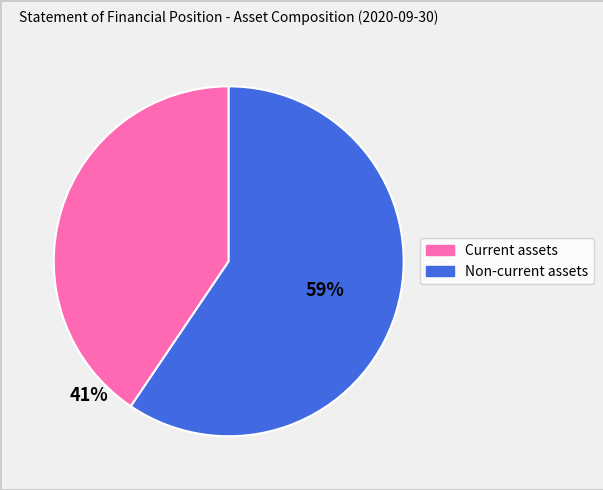

Rank the categories by value from lowest to highest.

Current assets, Non-current assets